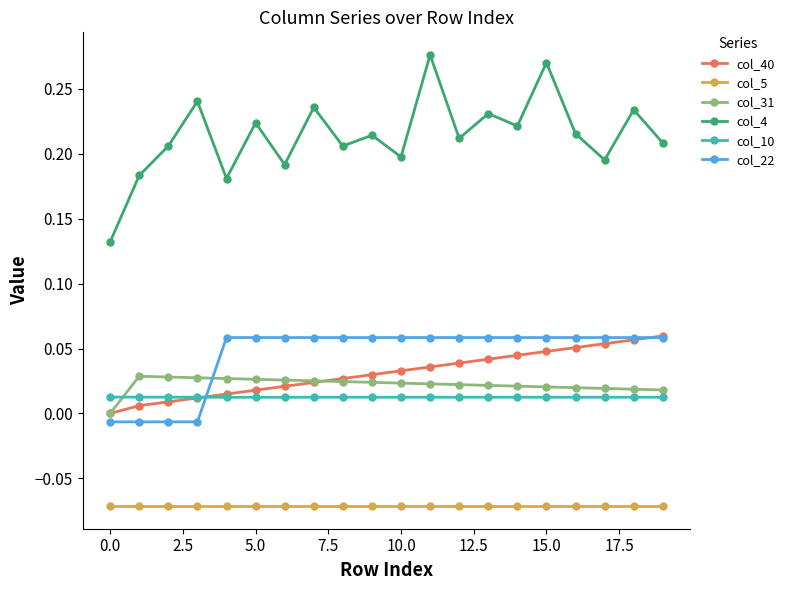

Which series has the widest spread of values?

col_4